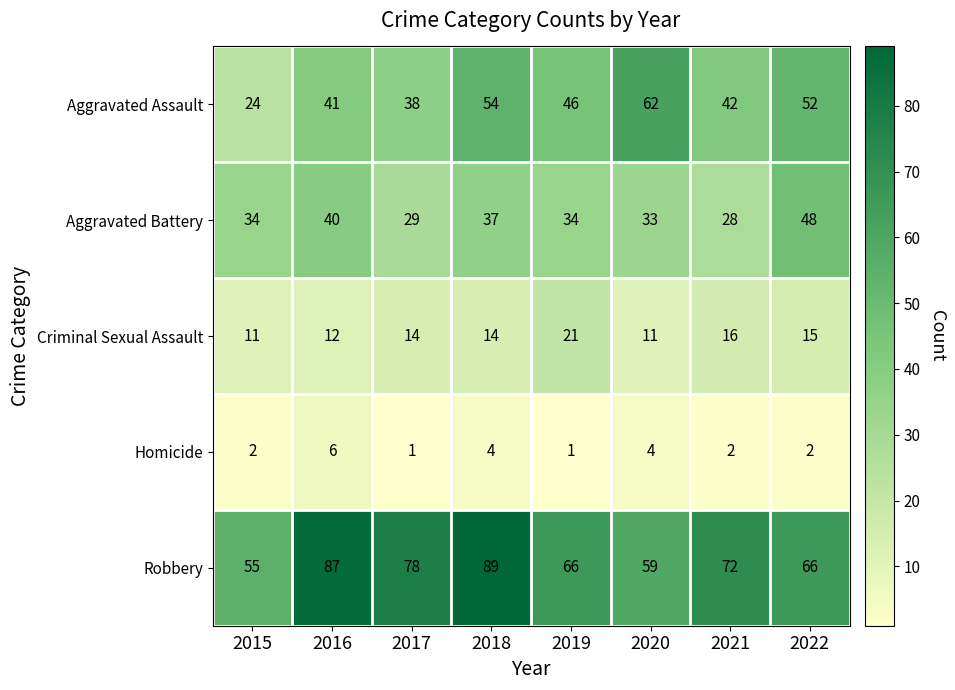

At how many categories does at least one series exceed 68?

4